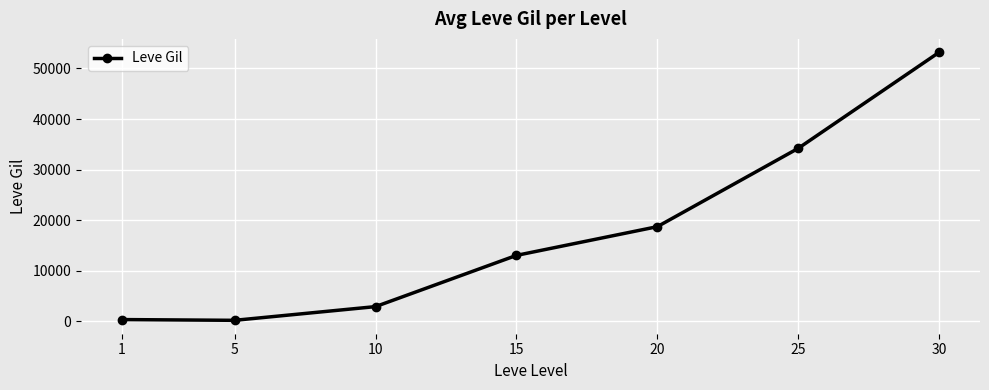

What is the change in value from 20 to 30?

+34482.5